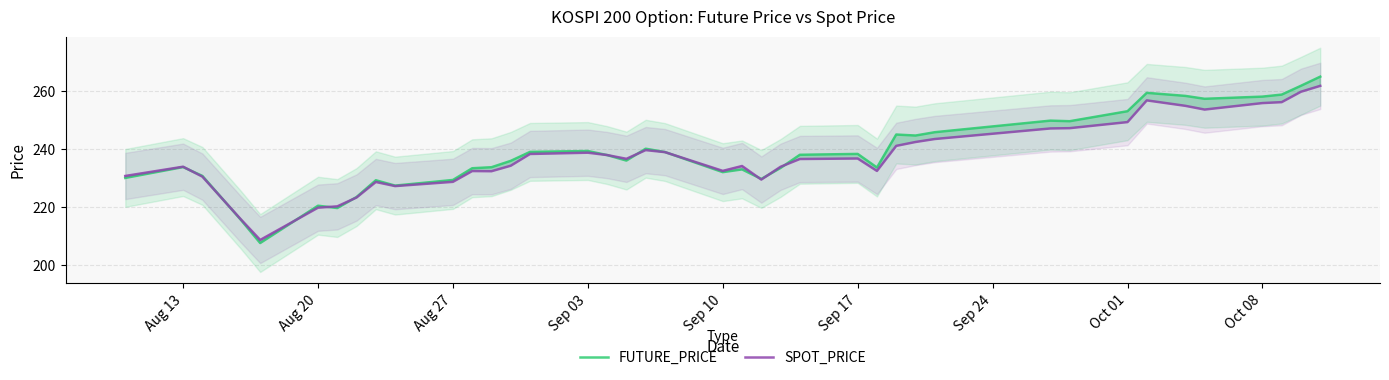

What is the minimum value for FUTURE_PRICE?

207.5